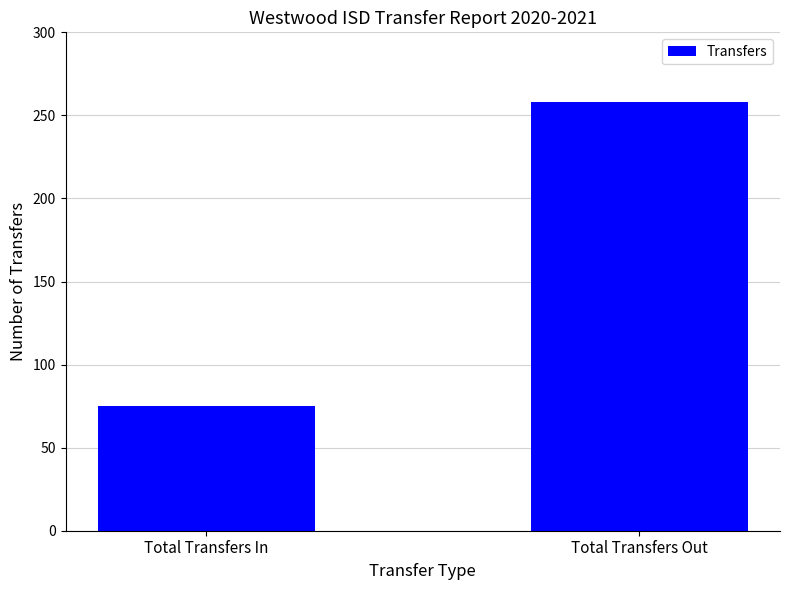

Reading left to right, list all the values displayed in this chart.

75	258